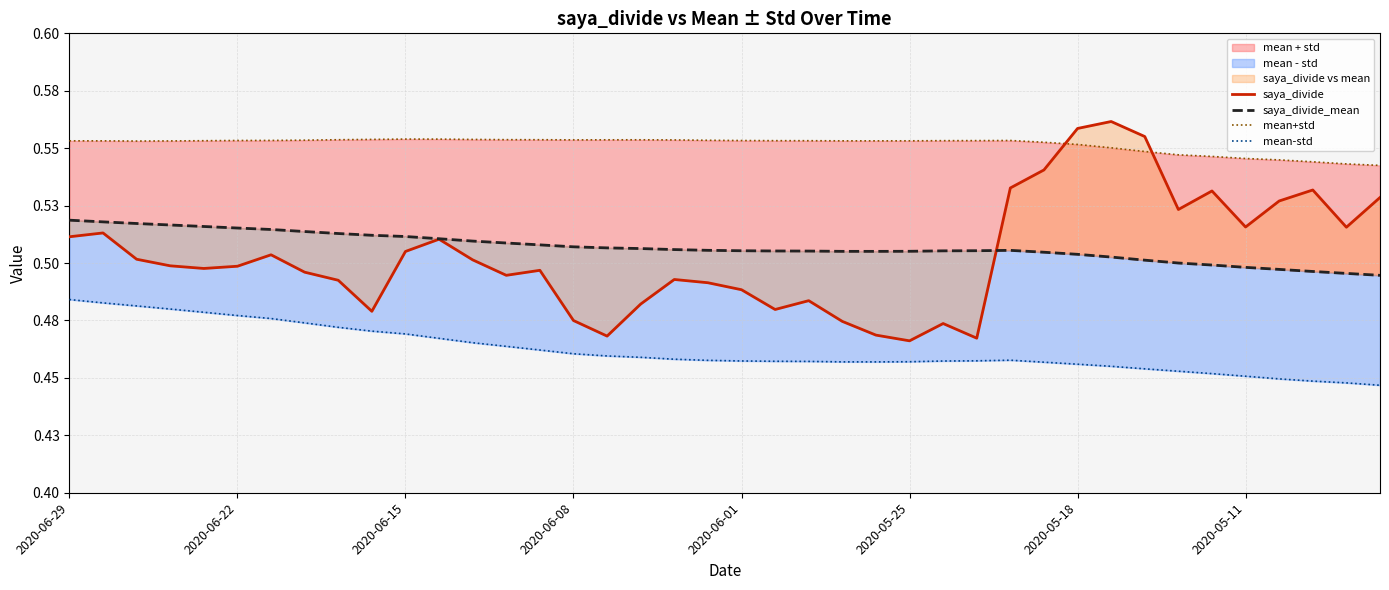

Does the chart display data point markers on the line(s)?

No